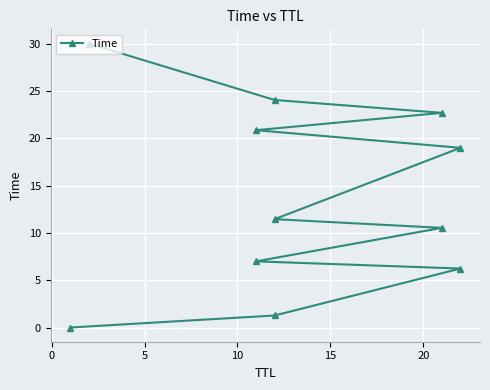

What is the difference between the maximum and minimum values?

30.0